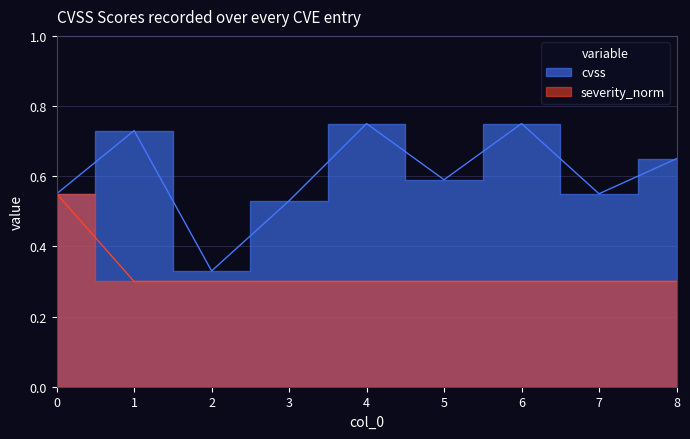

What is the difference between the maximum and minimum values?

0.4